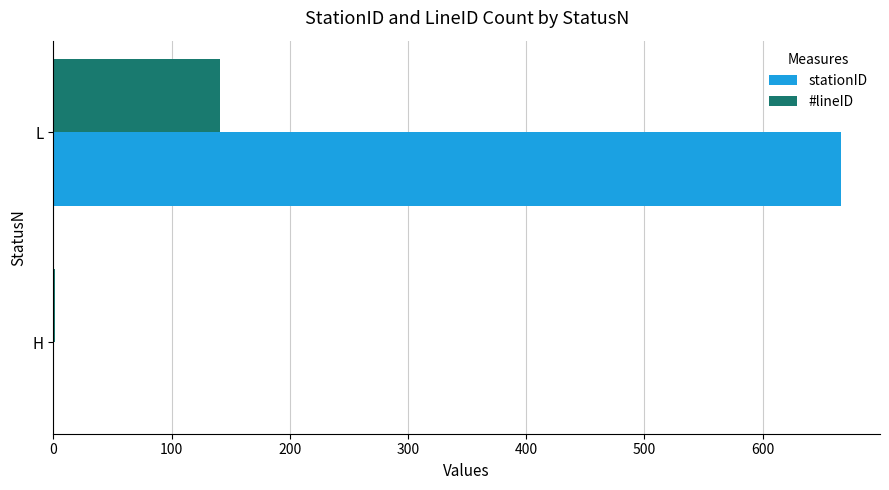

What is the sum of all stationID values?

666